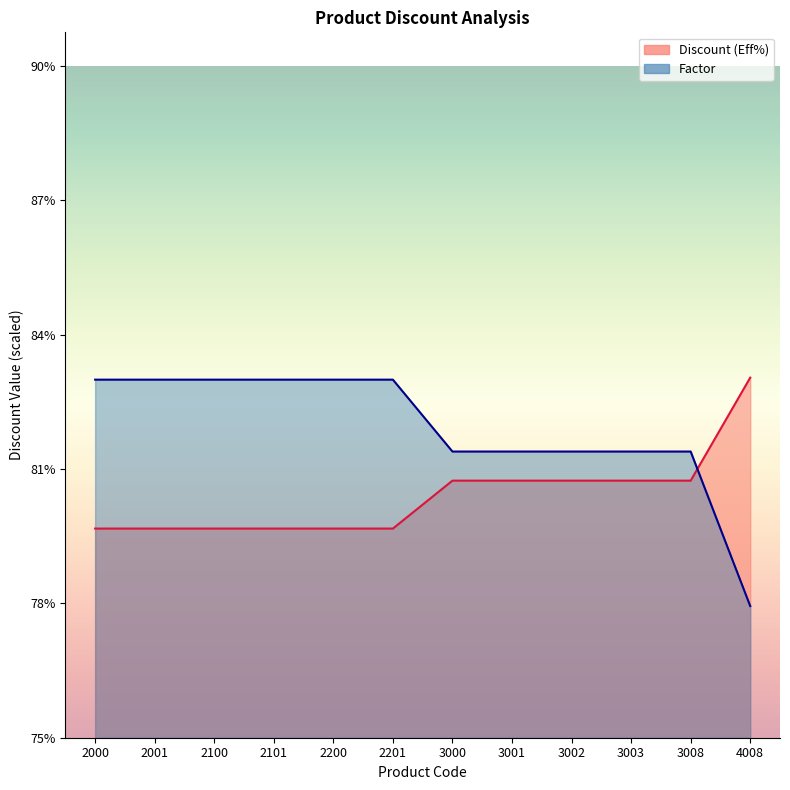

Which label corresponds to the largest value in the chart?

4008